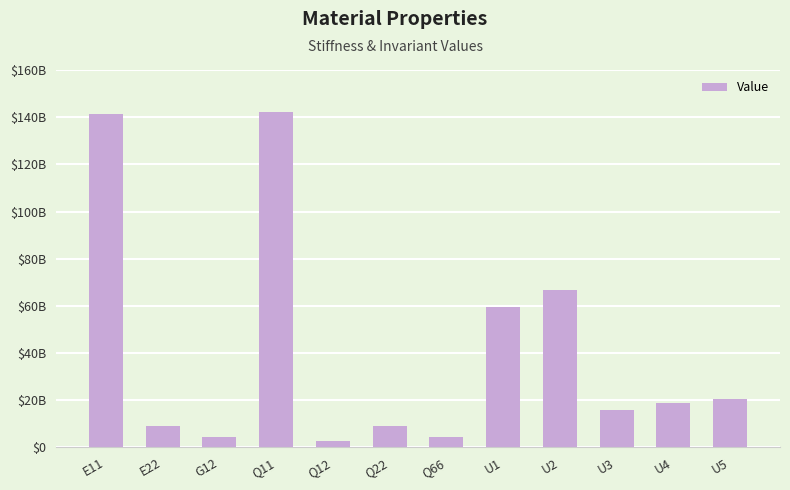

What is the minimum value shown in the chart?

2909314449.3